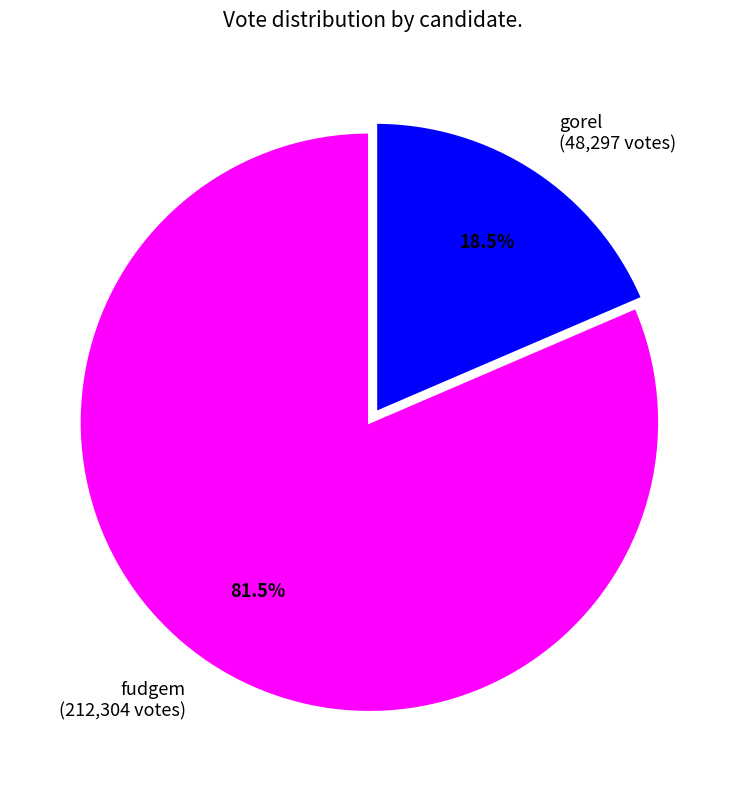

To the nearest percent, what is the combined percentage of gorel and fudgem?

100%